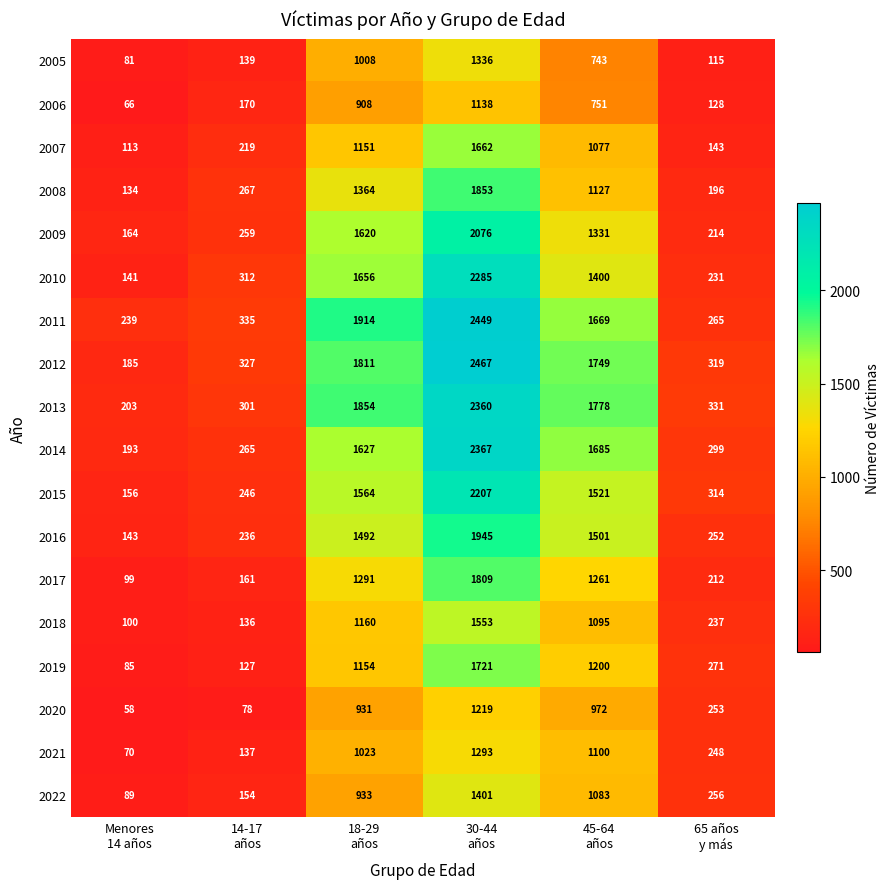

Rank the series by their maximum value, from highest to lowest.

2012, 2011, 2014, 2013, 2010, 2015, 2009, 2016, 2008, 2017, 2019, 2007, 2018, 2022, 2005, 2021, 2020, 2006